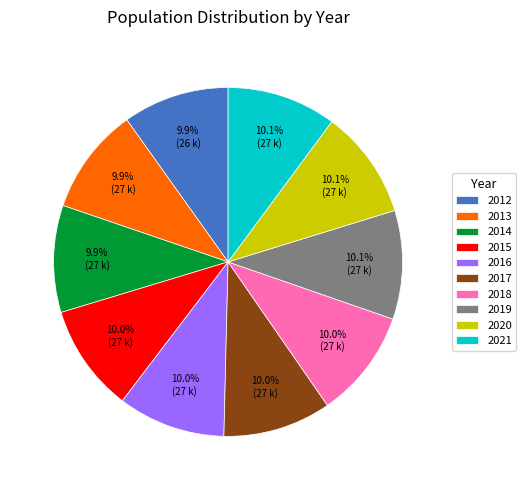

What percentage is the 2016 slice, to the nearest percent?

10%